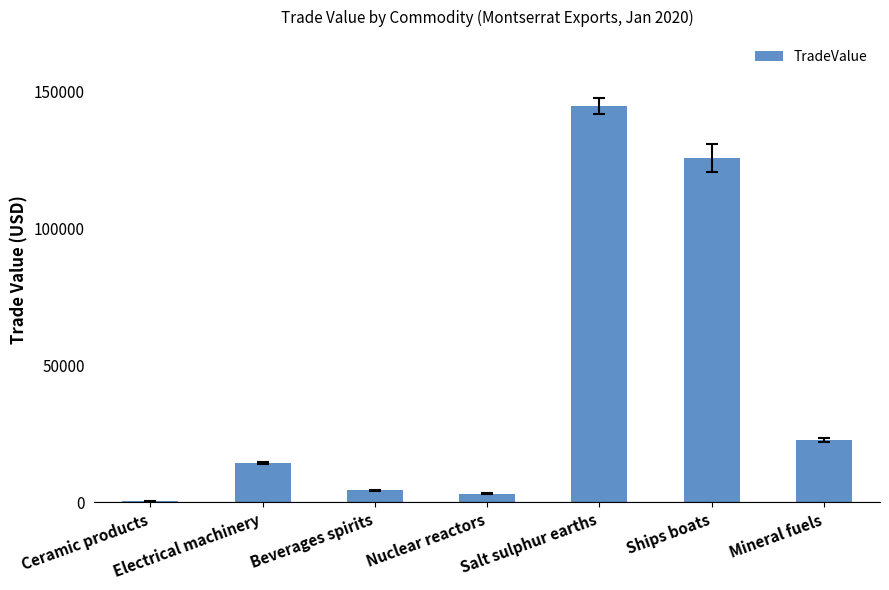

True or false: the data shows 333 at Ceramic products.

True